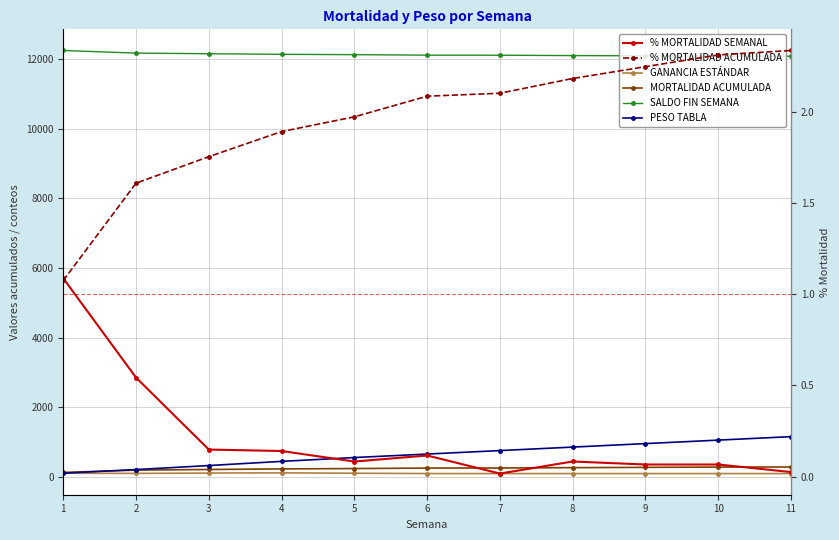

Which series has the widest spread of values?

PESO TABLA